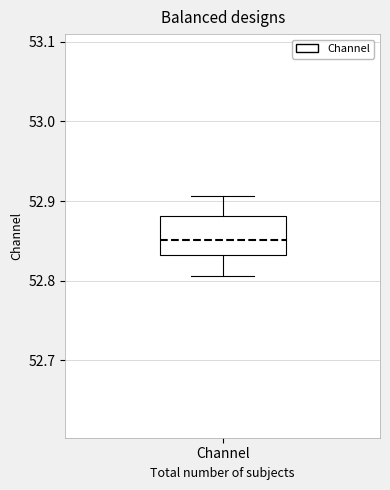

Transcribe this box plot: give where the median line is, the range the box spans, and where the two whiskers end, as read against the y-axis. The values are not printed on the chart, so give them approximately, as read against the axis.

median 52.85, box 52.83 to 52.88, whiskers 52.81 to 52.91